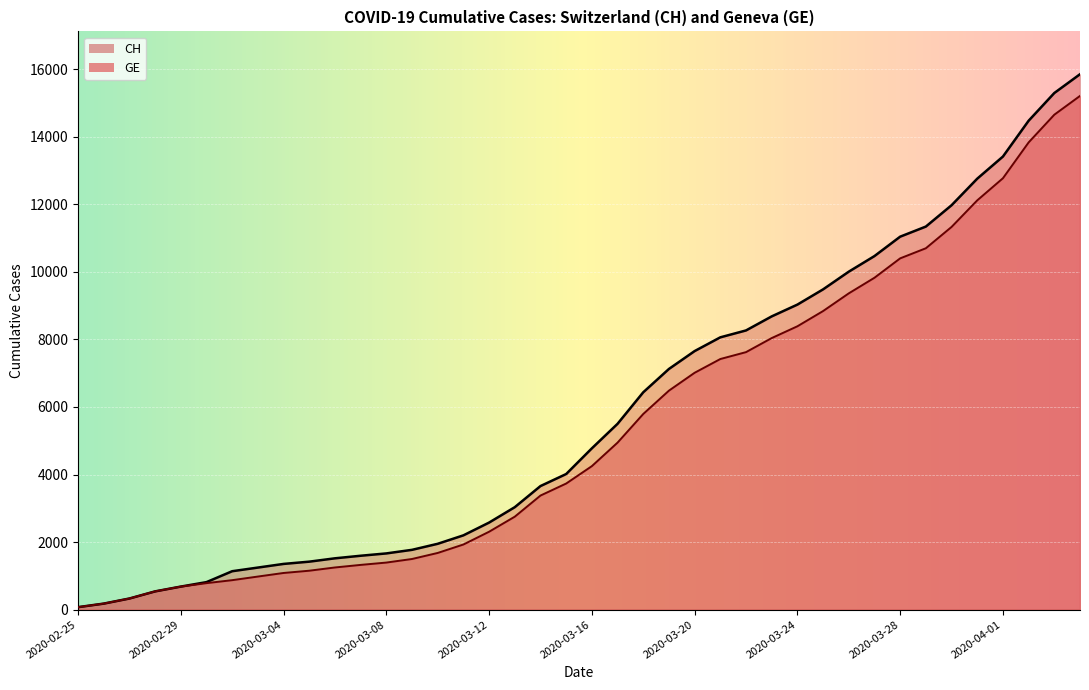

True or false: CH and GE intersect in this chart.

False